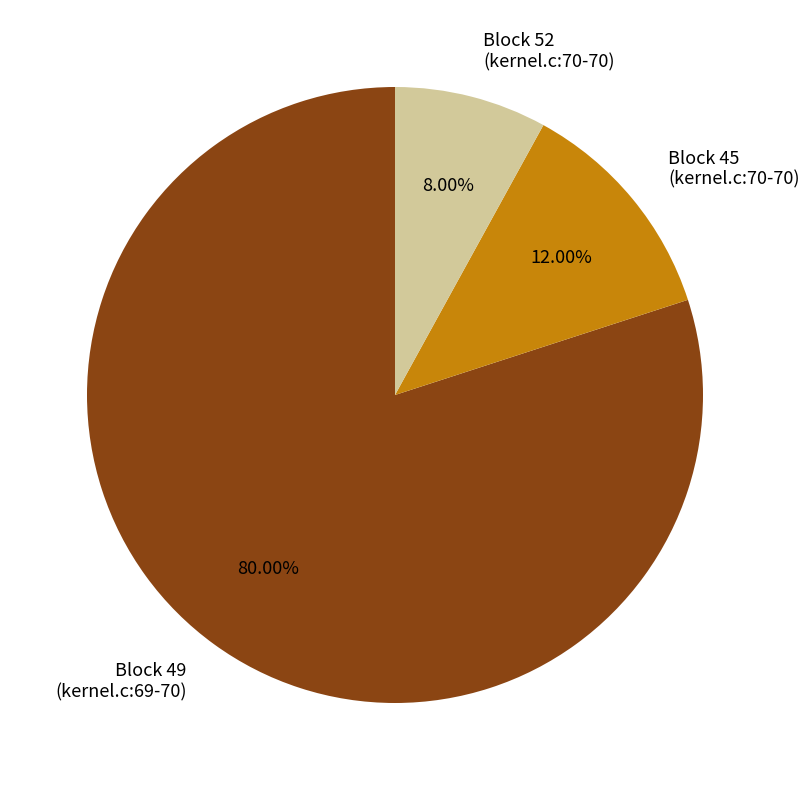

Rank the categories by value from highest to lowest.

Block 49 (kernel.c:69-70), Block 45 (kernel.c:70-70), Block 52 (kernel.c:70-70)